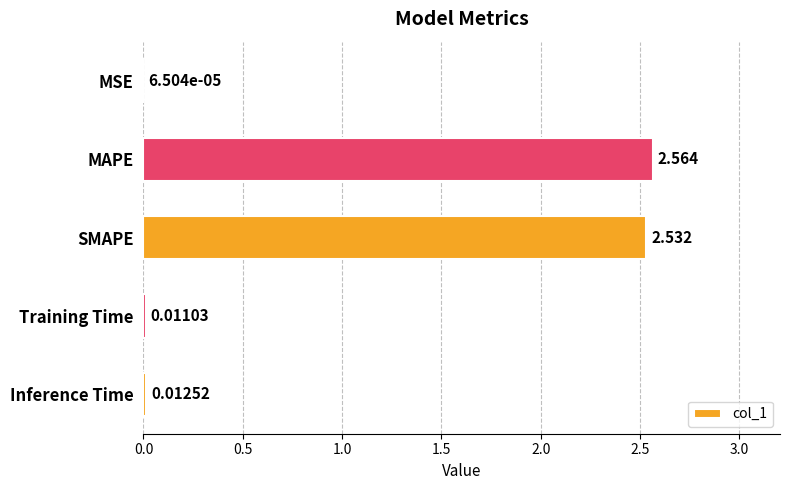

At which label is the value closest to 1?

Inference Time